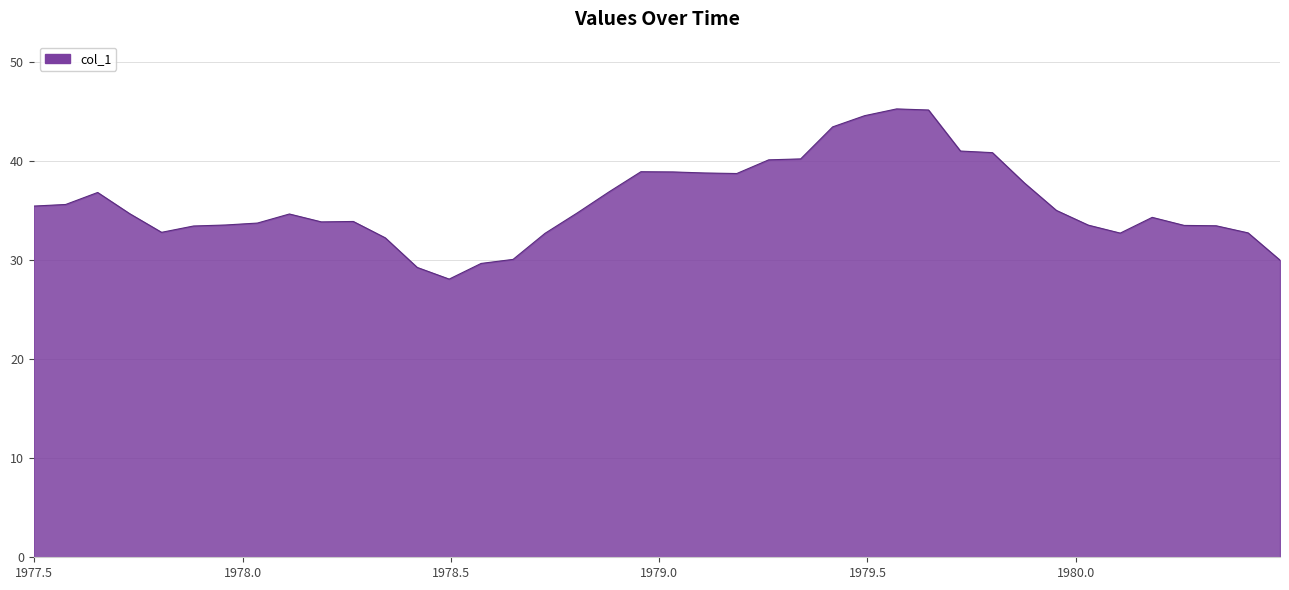

What is the greatest value displayed?

45.3